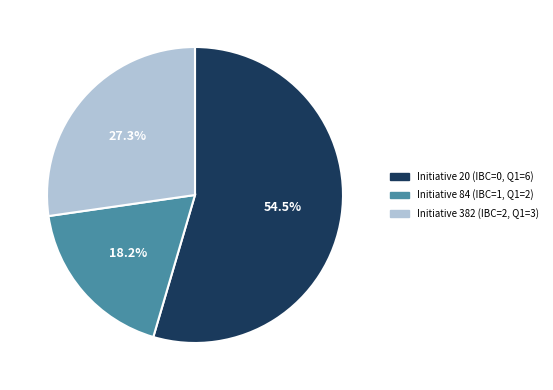

Is there any slice that represents more than half of the pie?

Yes